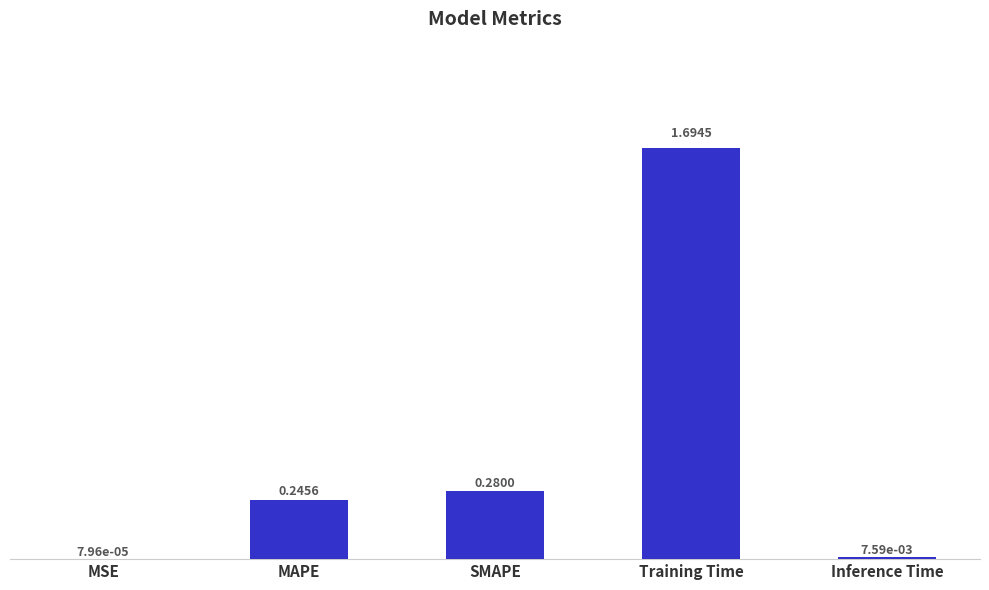

Which label corresponds to the largest value in the chart?

Training Time